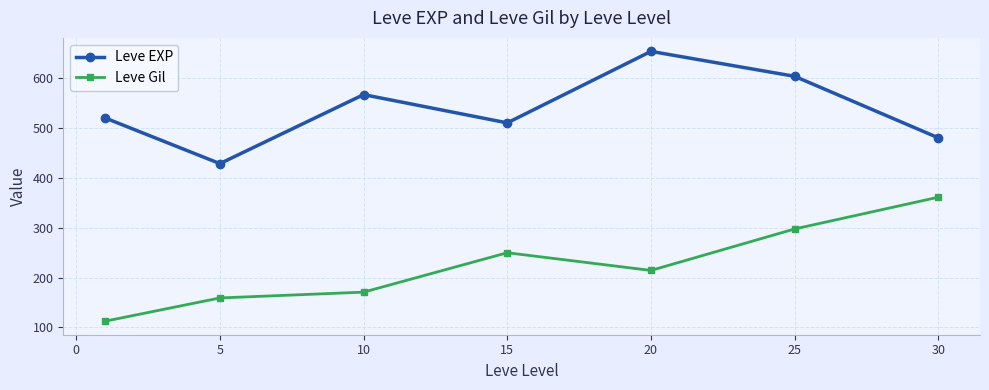

Which series has the largest total across all categories?

Leve EXP